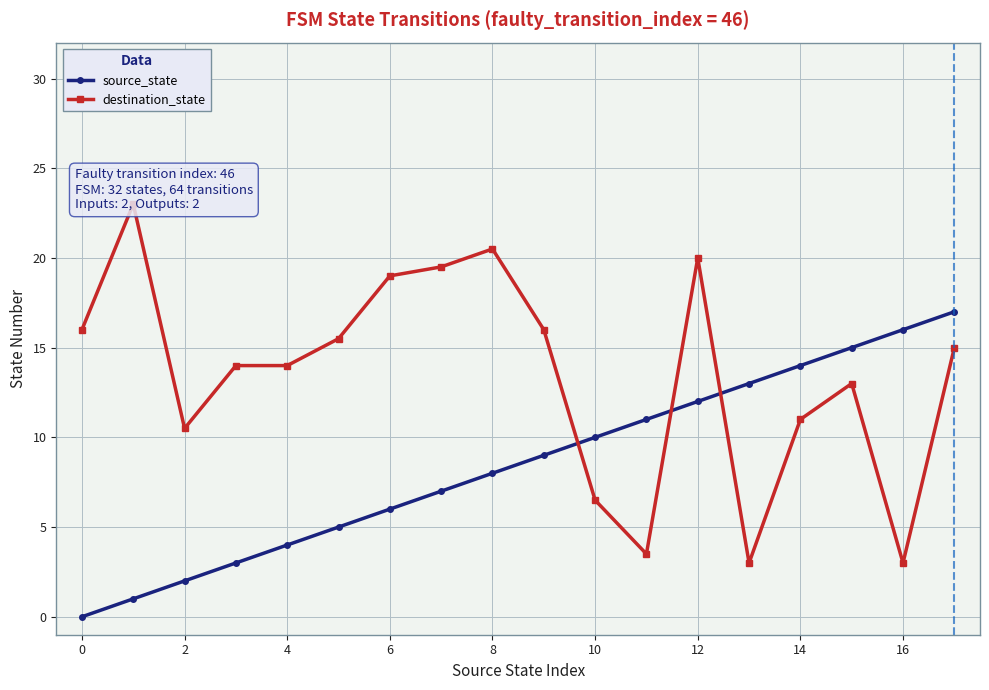

The value of source_state at 6 is 10. True or false?

False